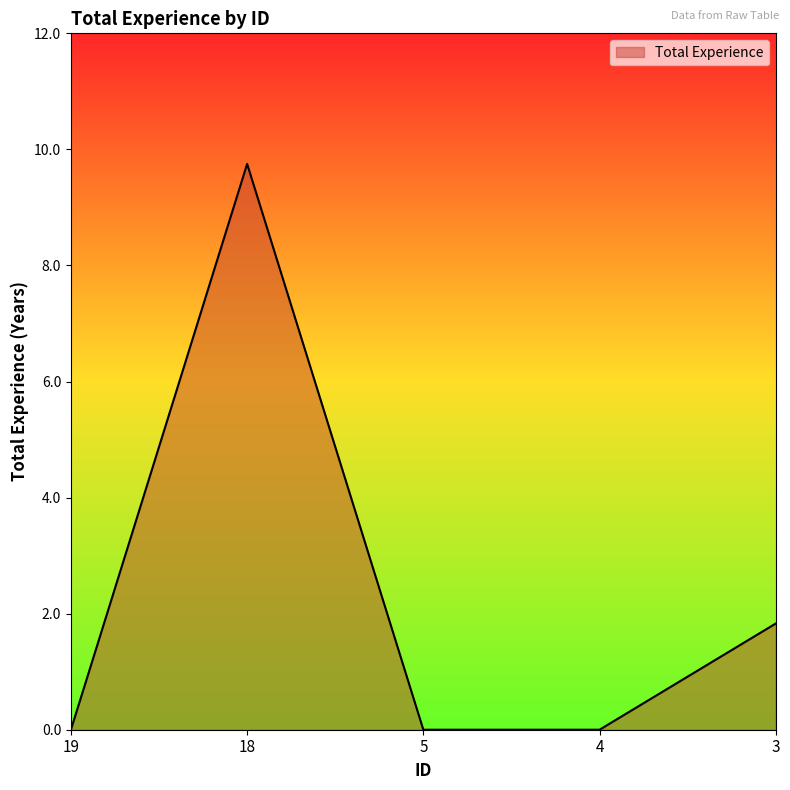

What is the change in value from 19 to 3?

+1.8